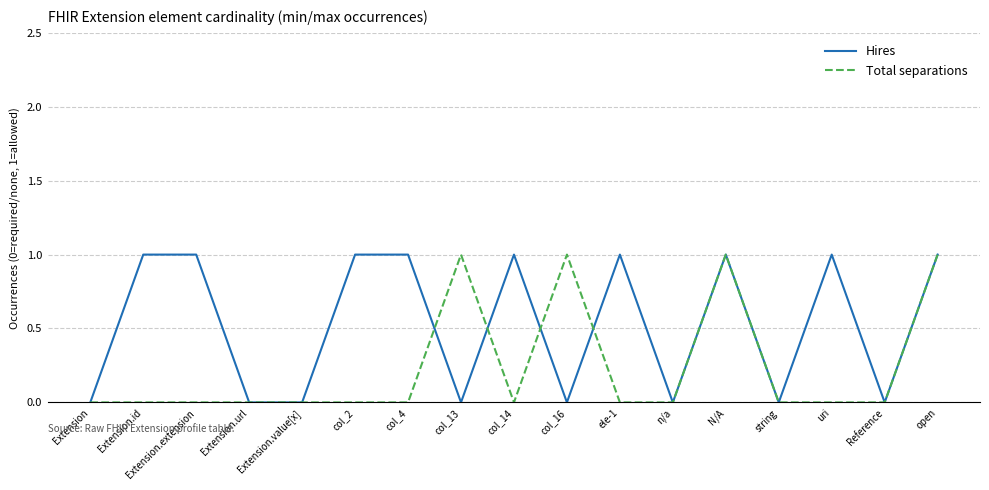

Which series has the largest total across all categories?

Hires